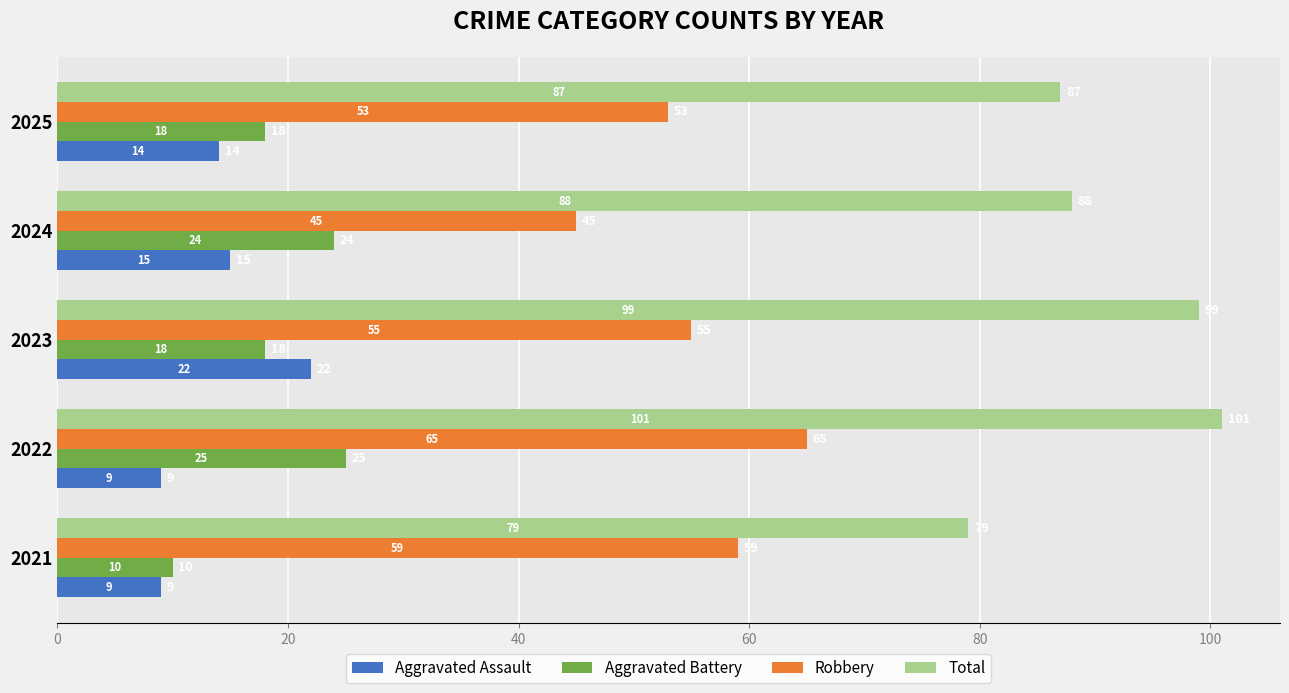

What is the difference between the second highest and minimum values in the Aggravated Battery series?

14